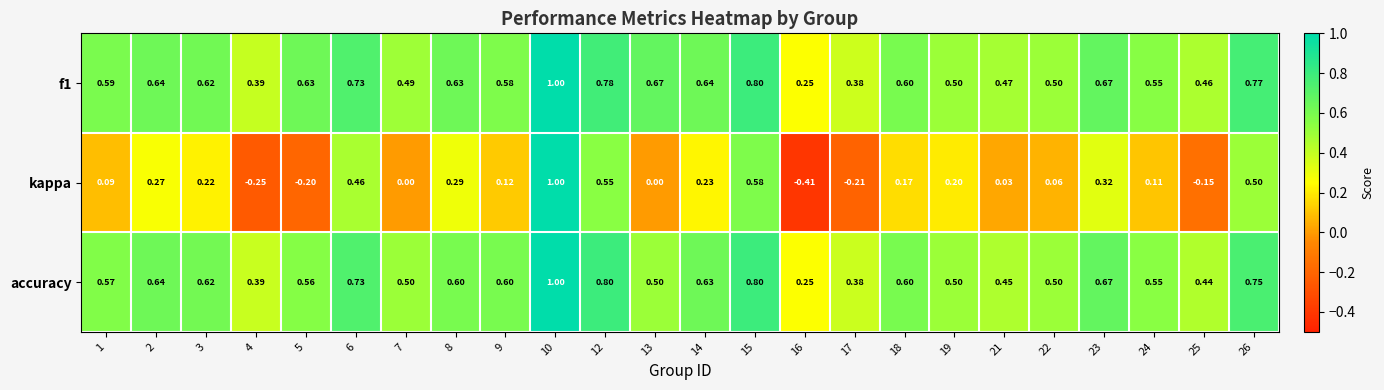

Which series has the largest range (max minus min)?

kappa